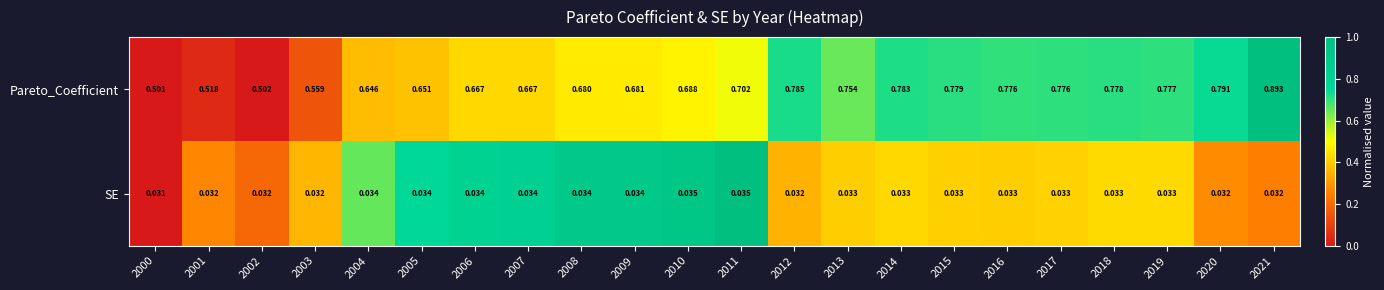

Which series has the largest range (max minus min)?

Pareto_Coefficient